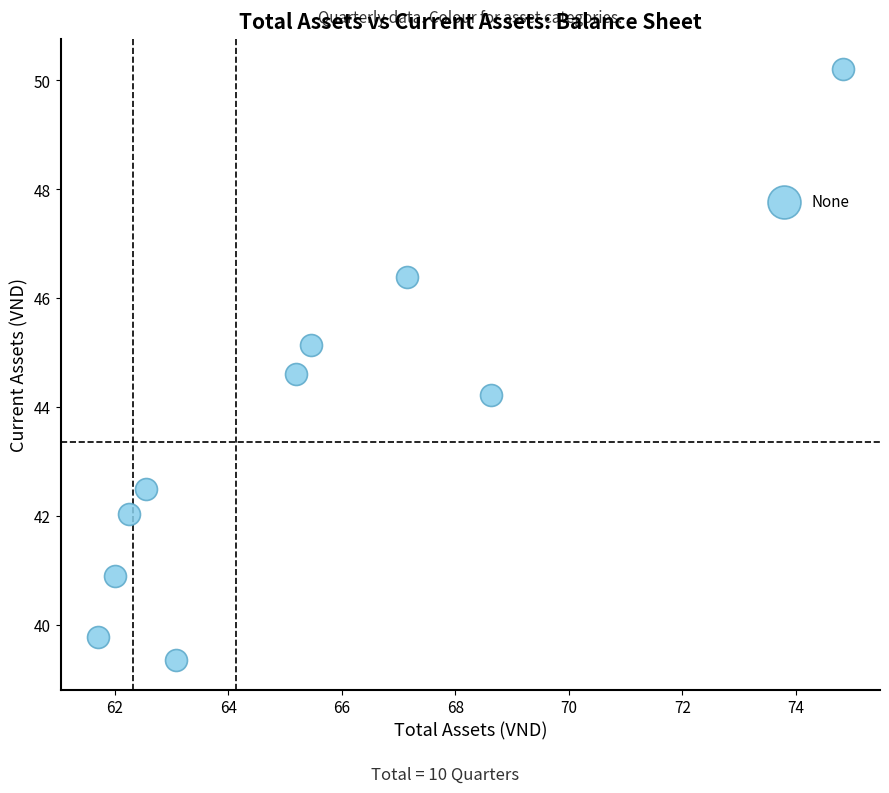

What Y value in the scatter plot is closest to 44?

44.2